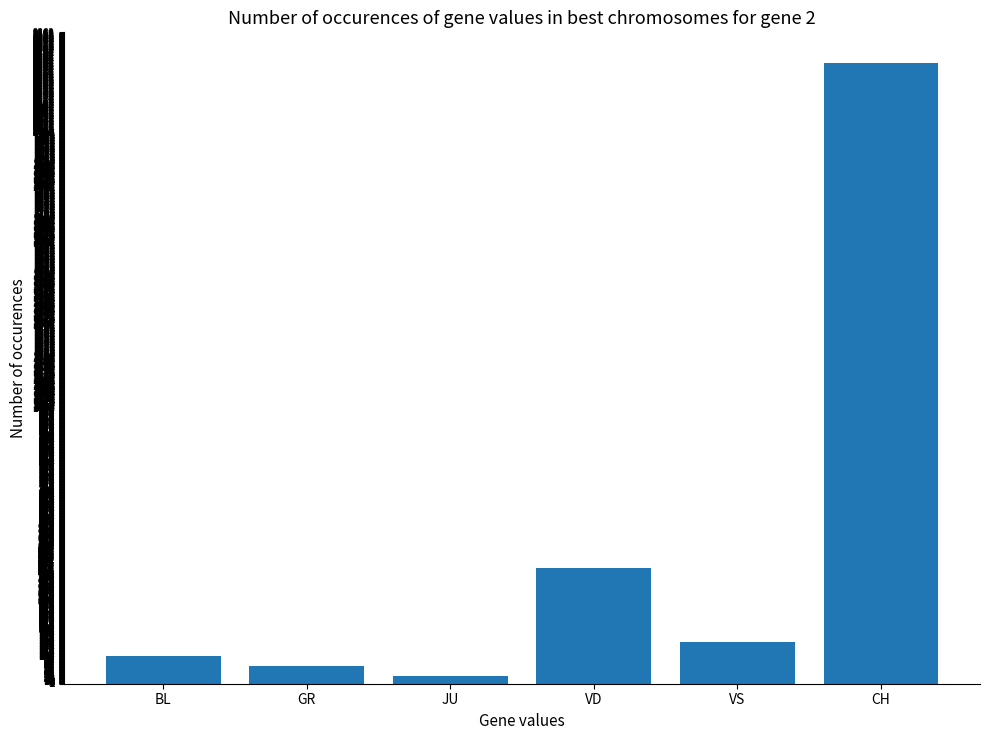

Where is the data nearest to the value 1139?

VD